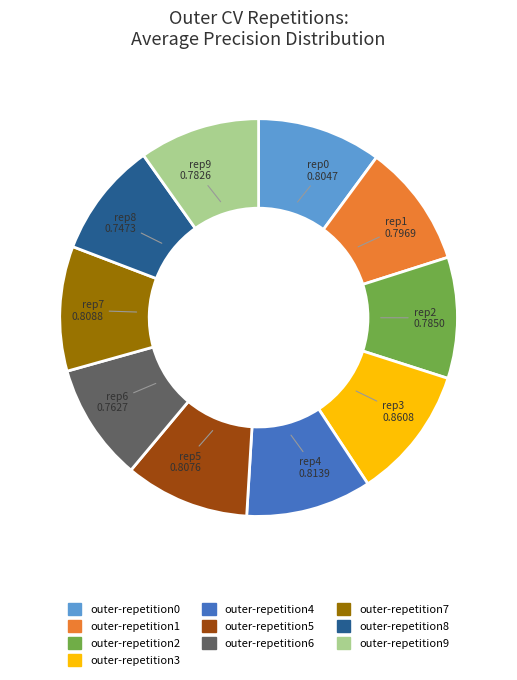

Is there any slice that represents more than half of the pie?

No